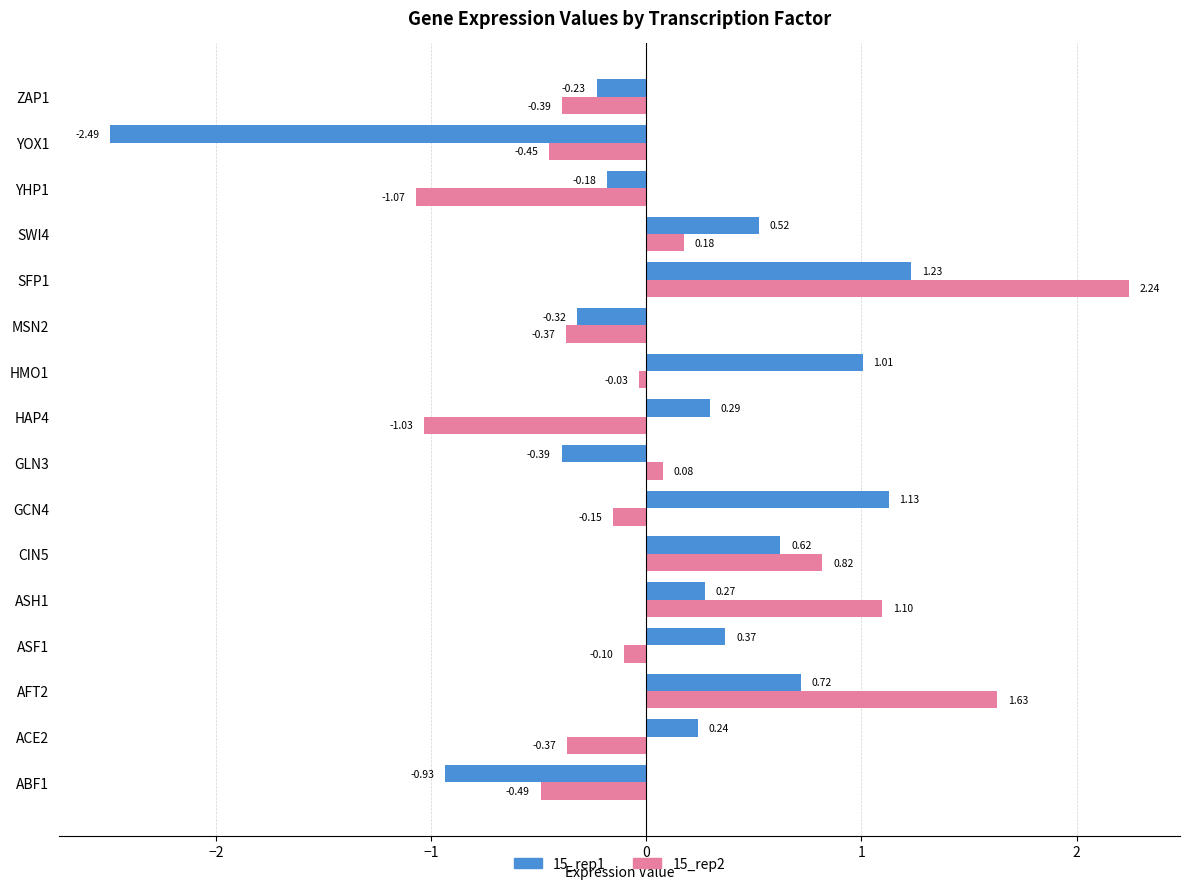

How many values in the 15_rep1 series are below 0?

6